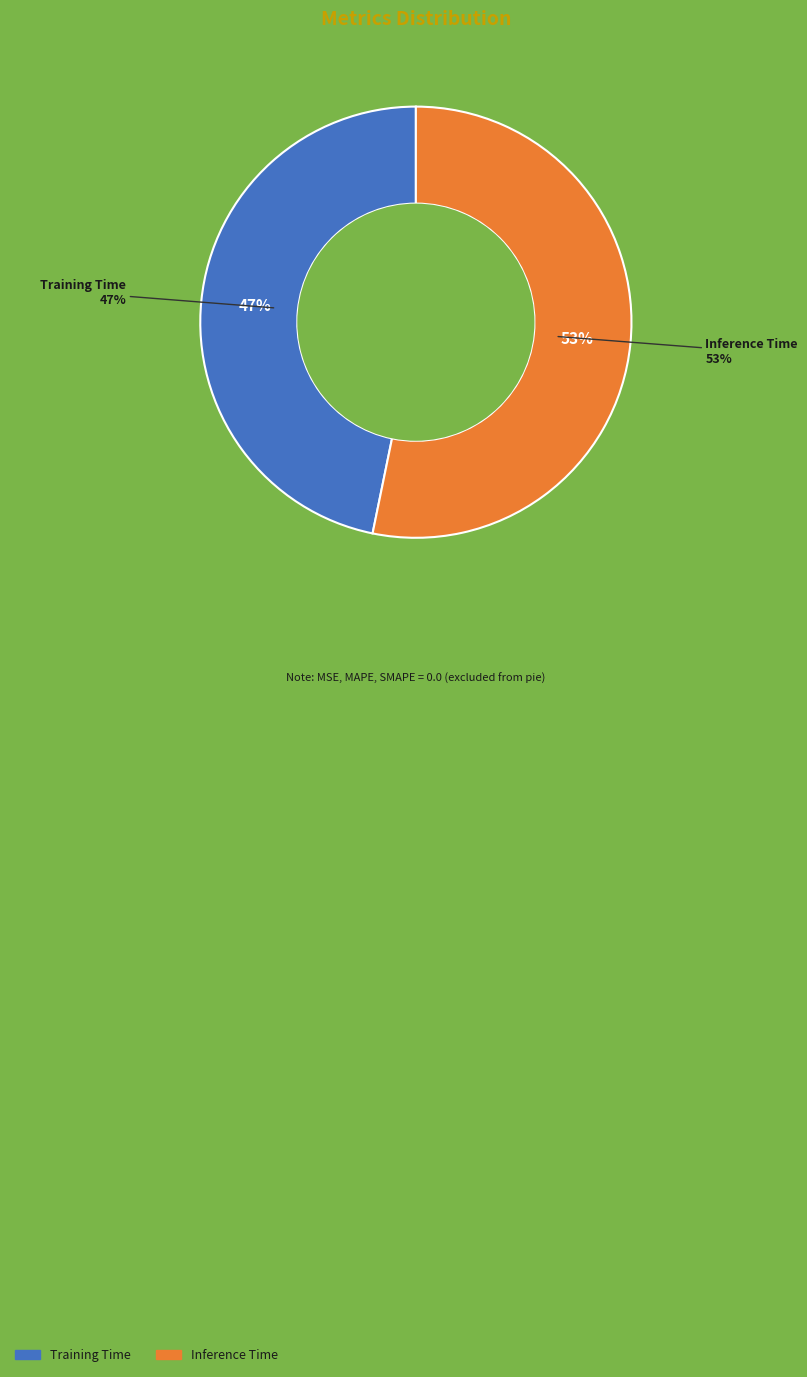

To the nearest percent, what is the average slice percentage?

50%